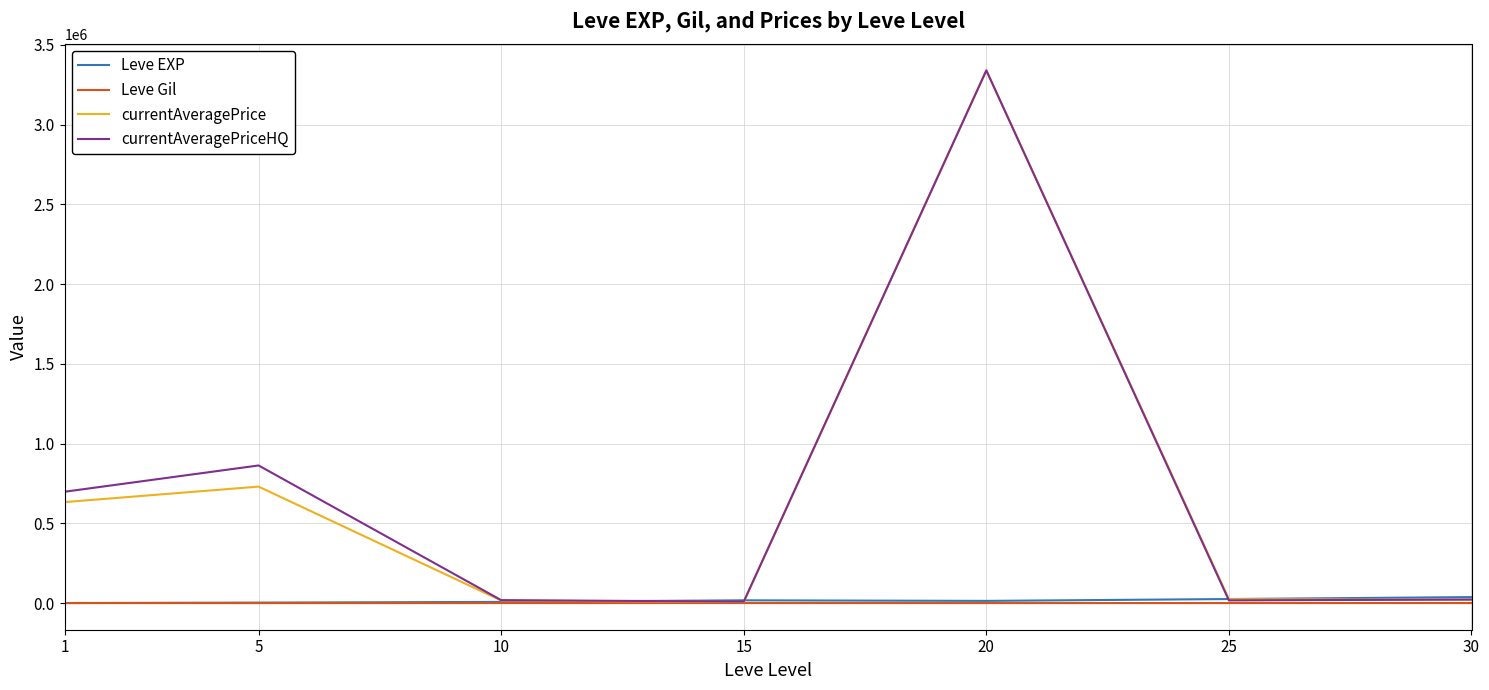

At which category is the sum across all series the highest?

20